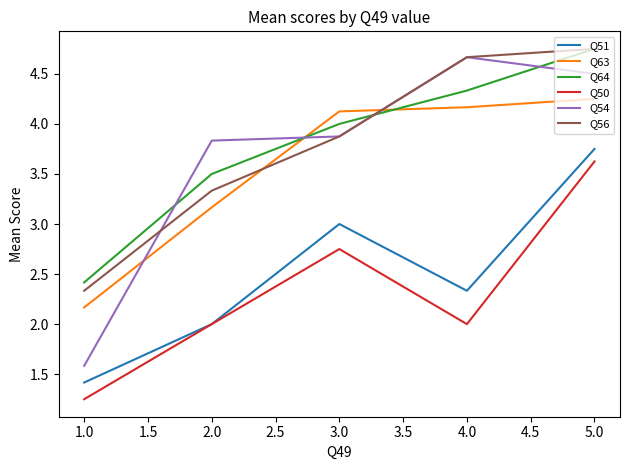

What position from the right is 1.0?

5